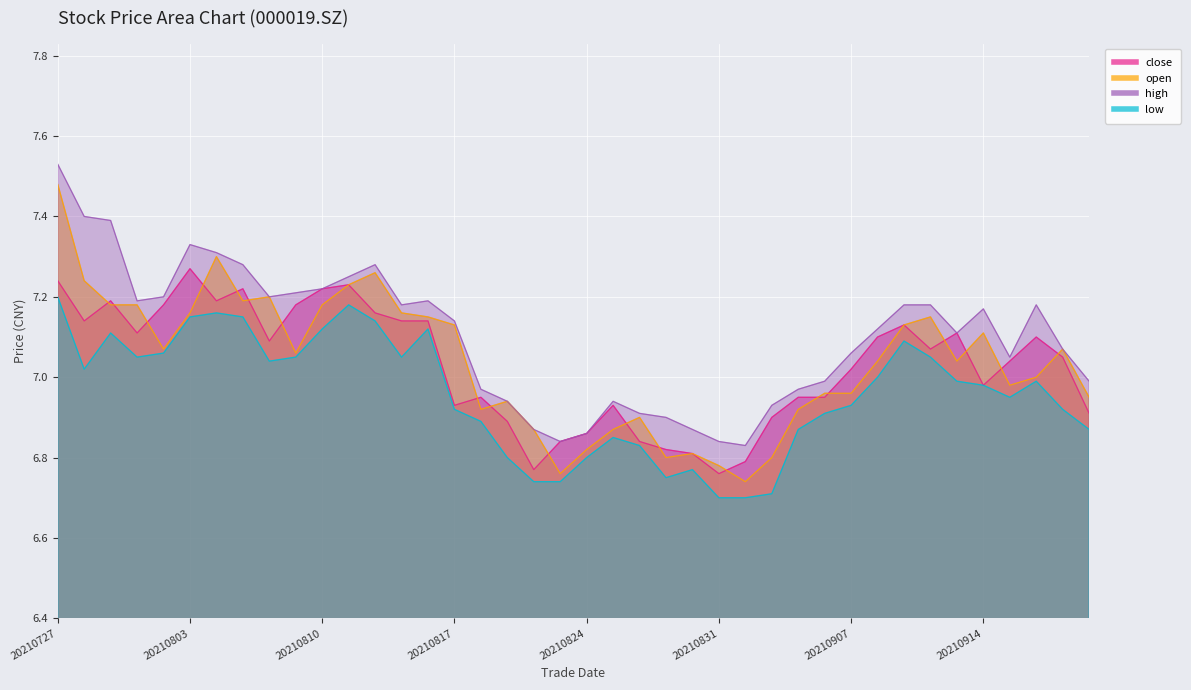

How many data points in close are less than 7?

17